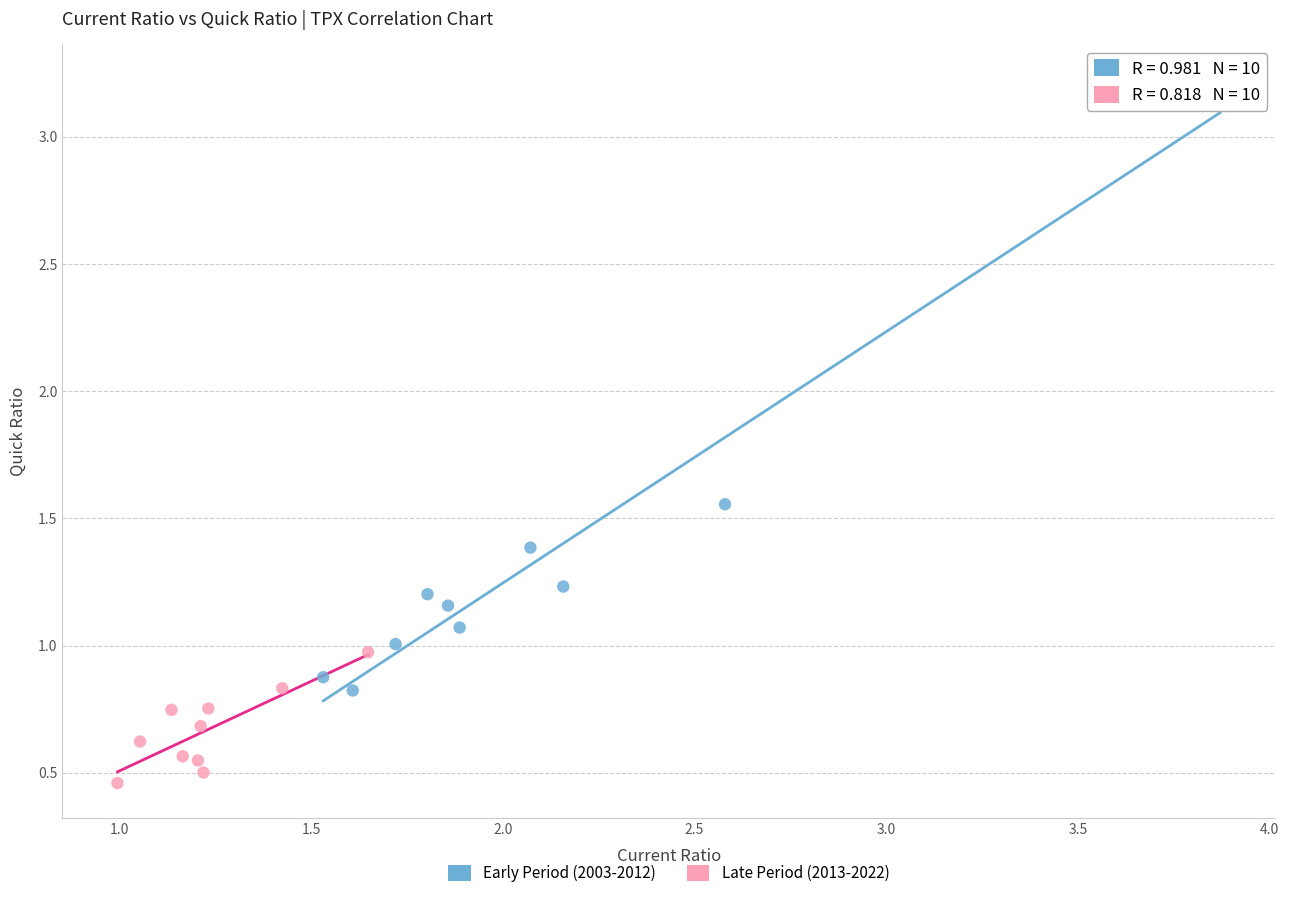

Which series reaches the minimum Y coordinate?

Late Period (2013-2022)